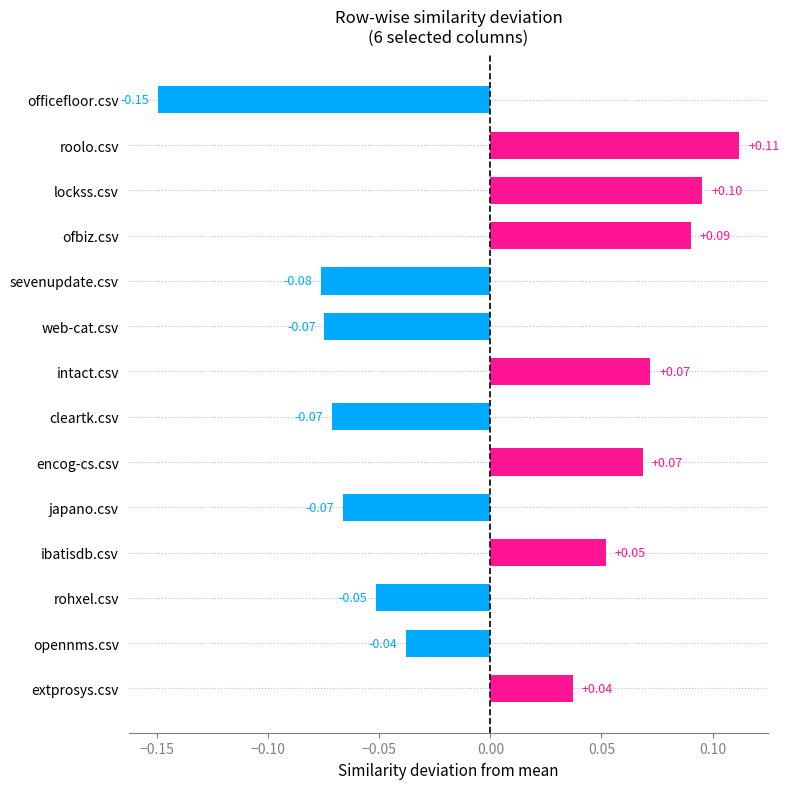

Which has a higher value, lockss.csv or roolo.csv?

roolo.csv